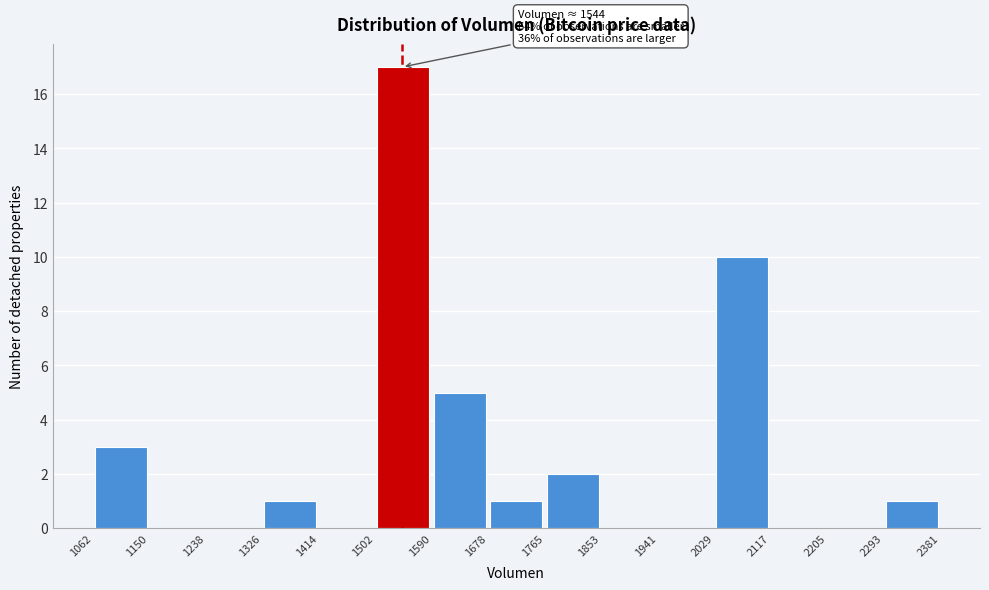

Which range on the x-axis has the tallest bar?

1502 to 1590